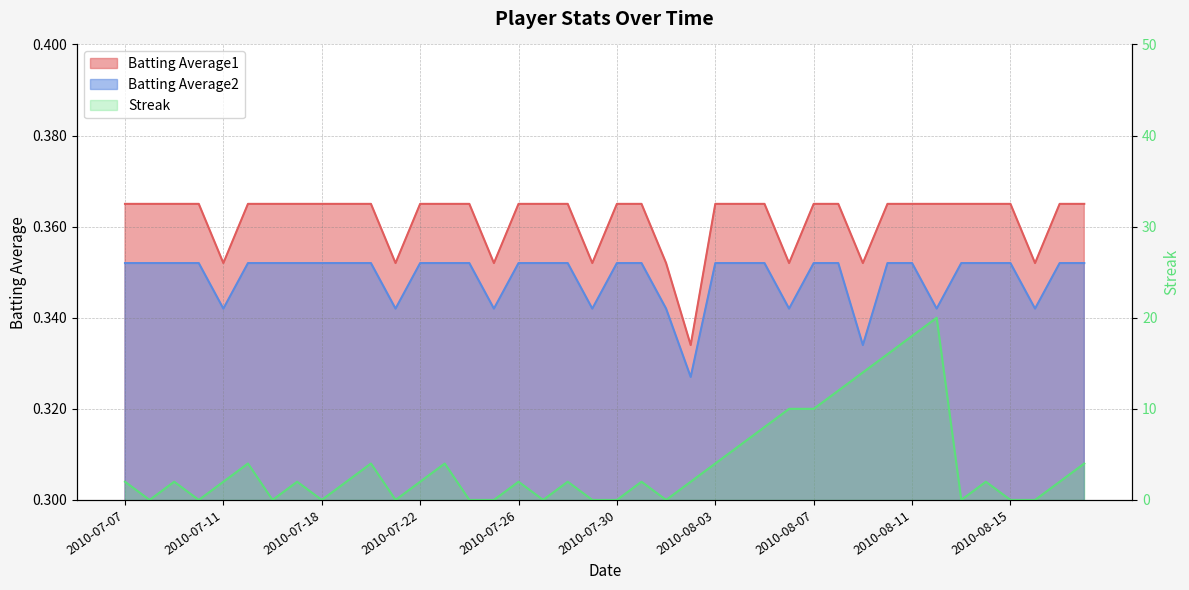

In Streak, how many points are lower than both neighbors (excluding endpoints)?

8